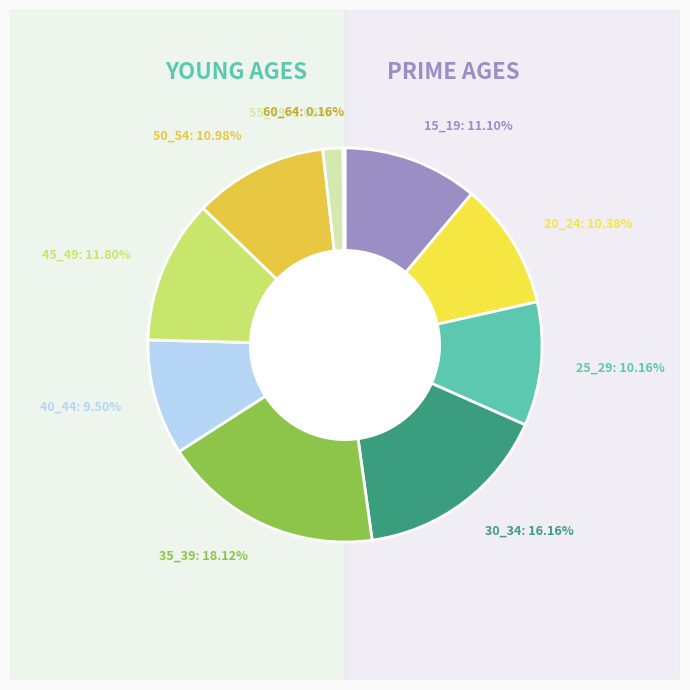

Which has a higher value, 40_44 or 25_29?

25_29